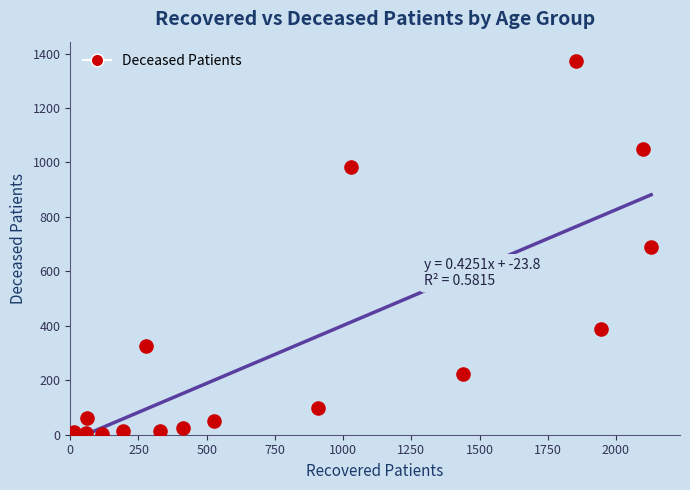

What is the range of X values (max minus min)?

2116